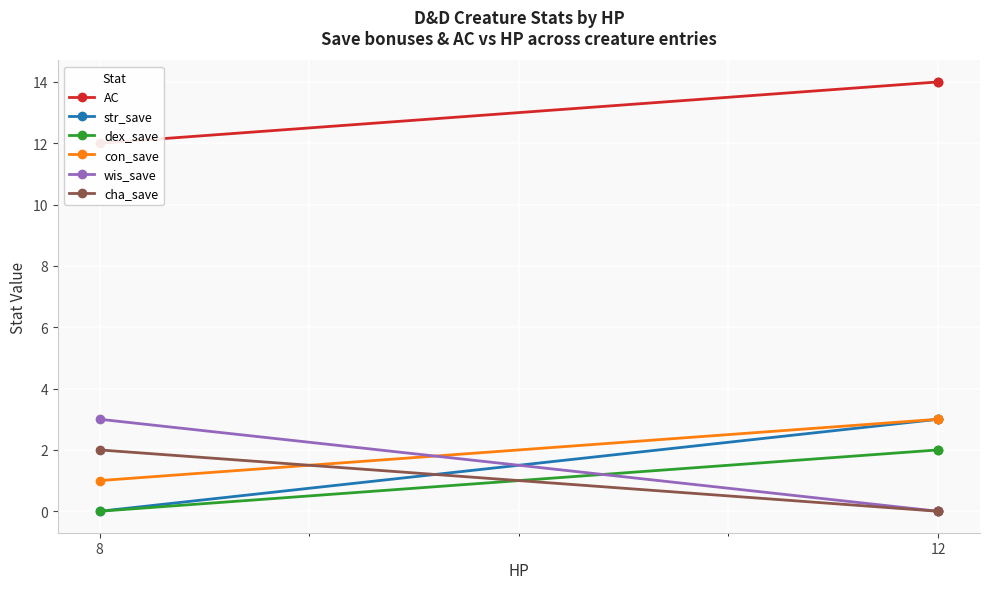

What is the approximate value of dex_save at 12?

2